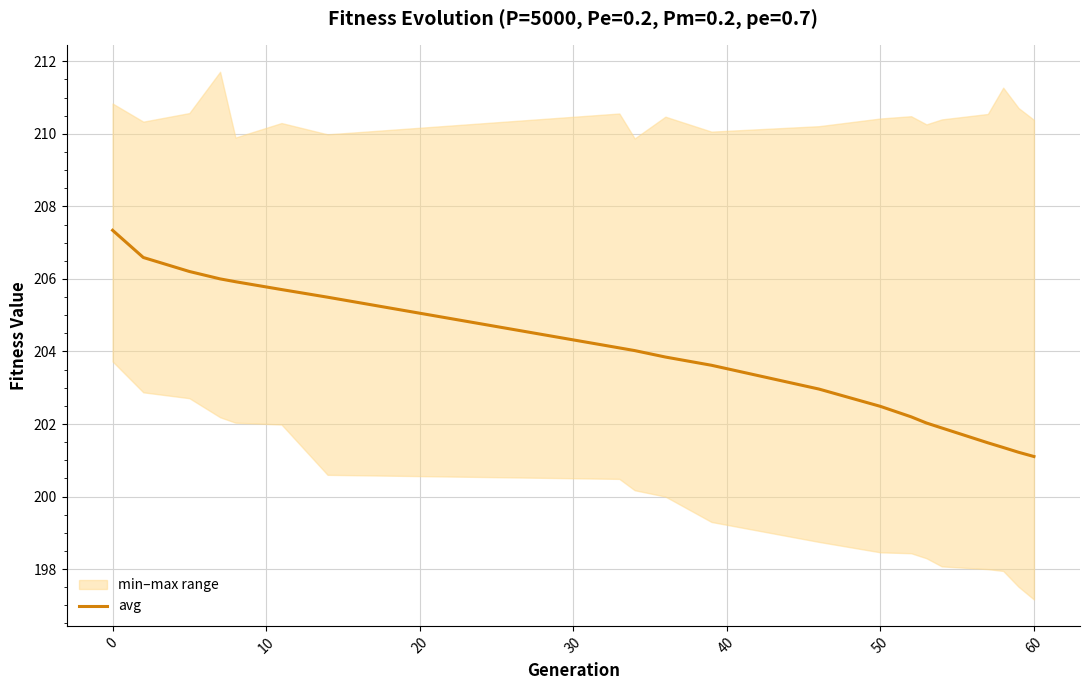

What is the value of the 16th point from the left?

201.9